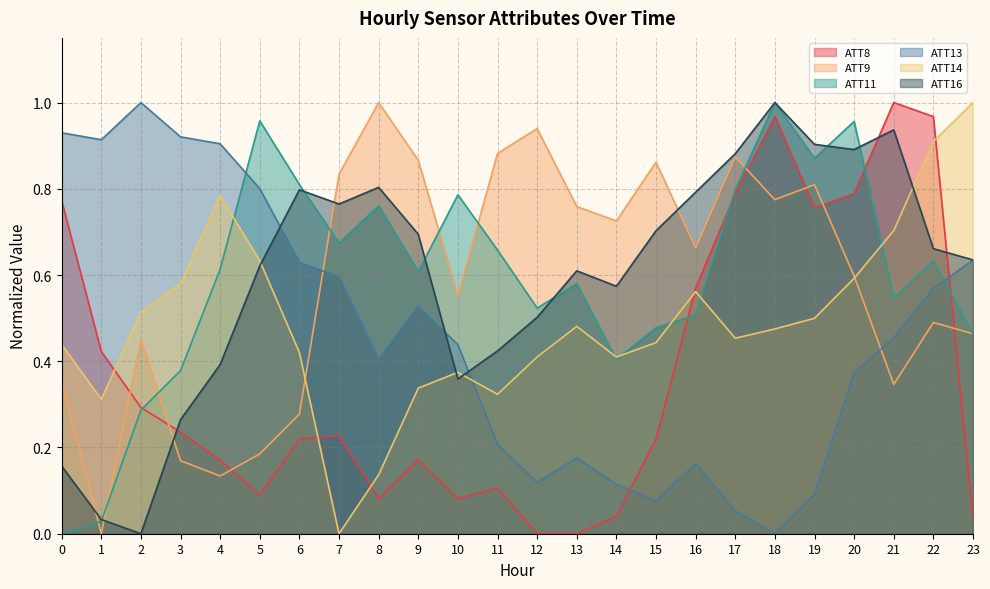

Is the value of ATT16 at 16 greater than the value of ATT9 at 22?

Yes